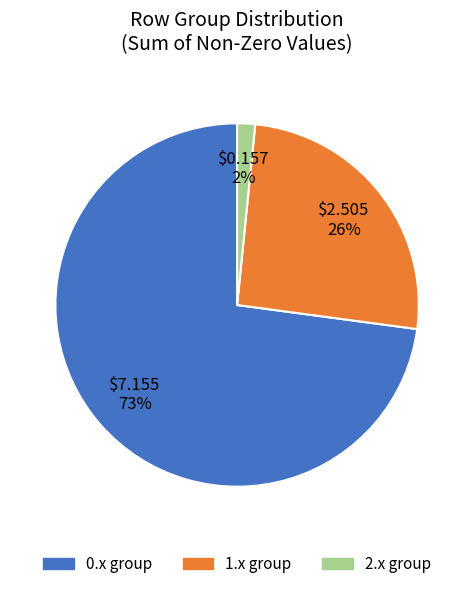

To the nearest percent, what is the average slice percentage?

33%